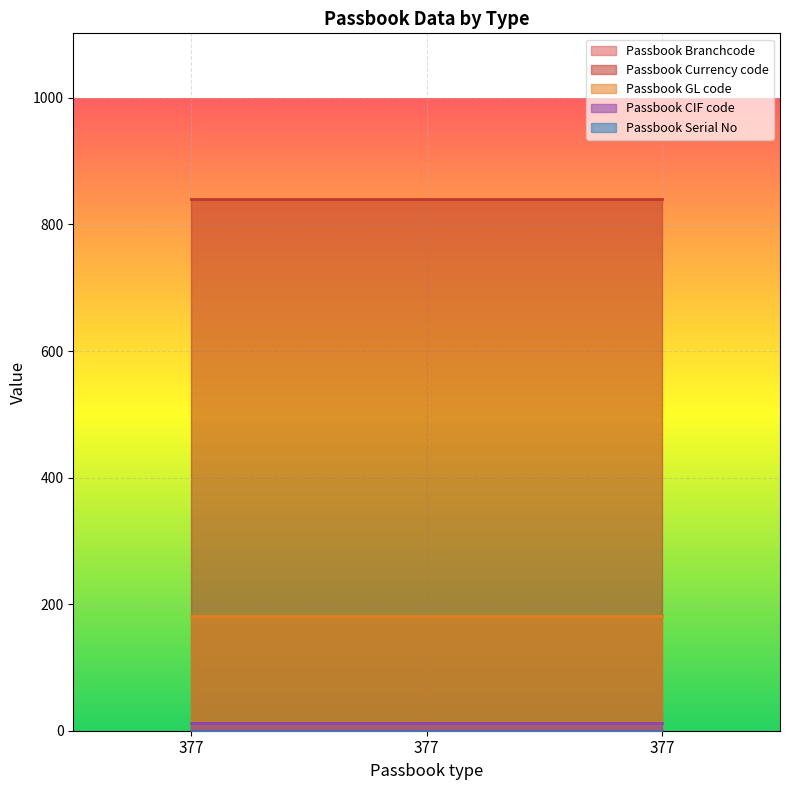

How many data points does each series have?

3